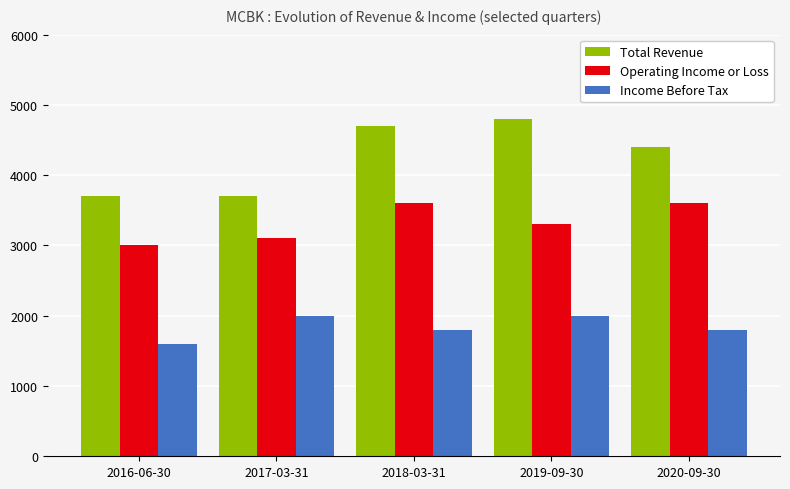

Count the number of categories in the chart.

5